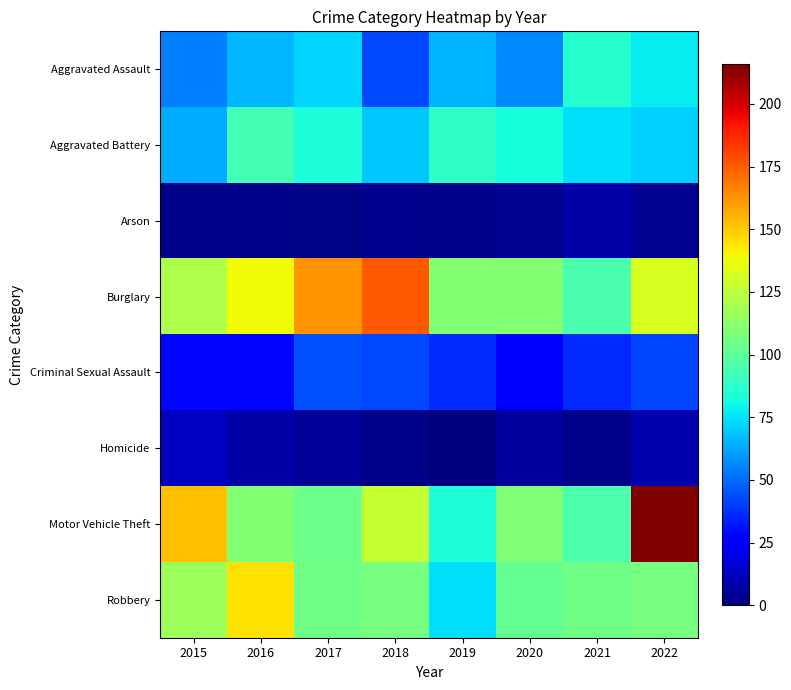

Which series has the largest total across all categories?

Burglary